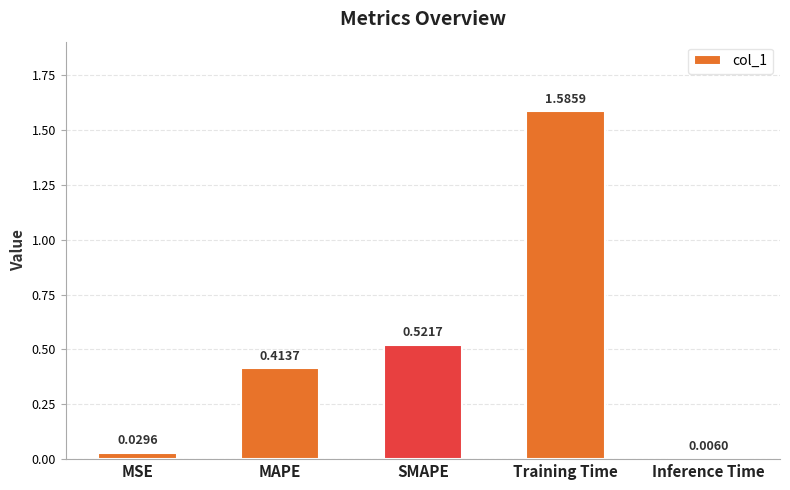

Which has a higher value, Inference Time or SMAPE?

SMAPE